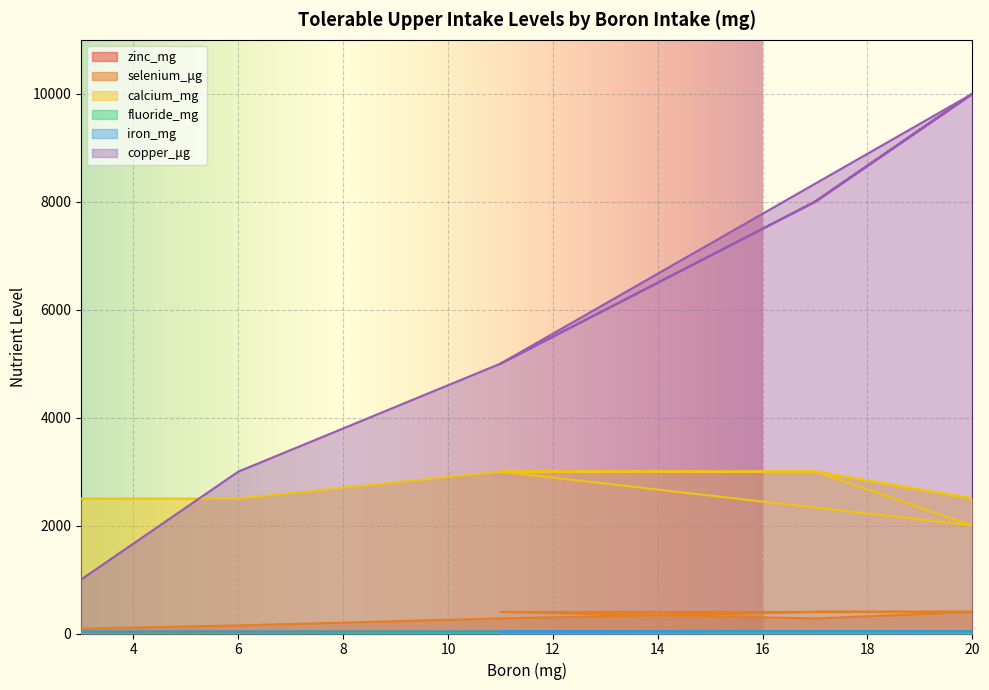

Which category has the highest value in the iron_mg series?

17